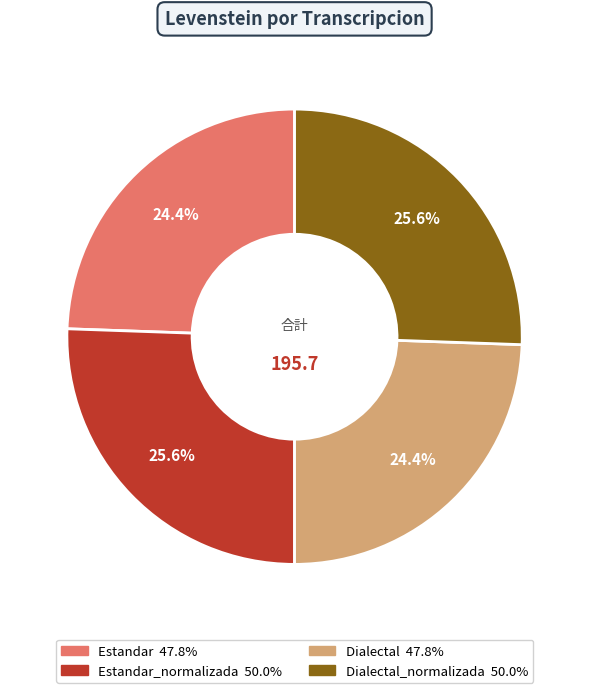

How many segments does this pie chart have?

4